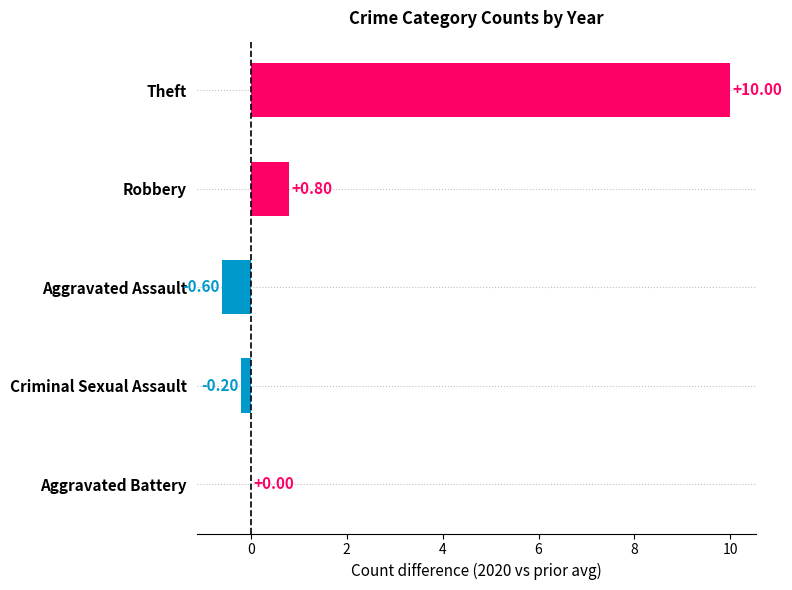

What is the sum of the values at Criminal Sexual Assault and Theft?

9.8